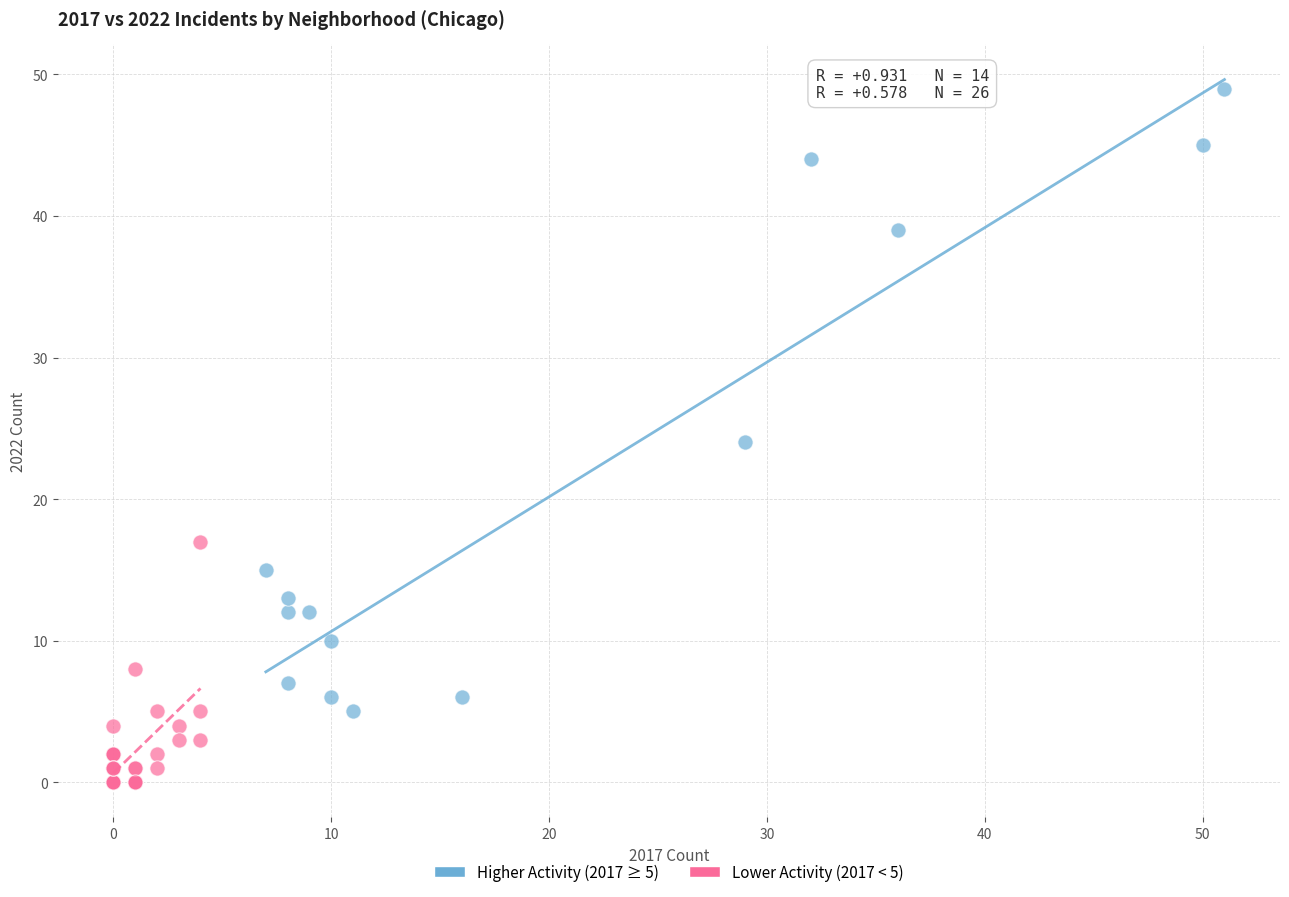

Which series reaches the minimum Y coordinate?

Lower Activity (2017 < 5)